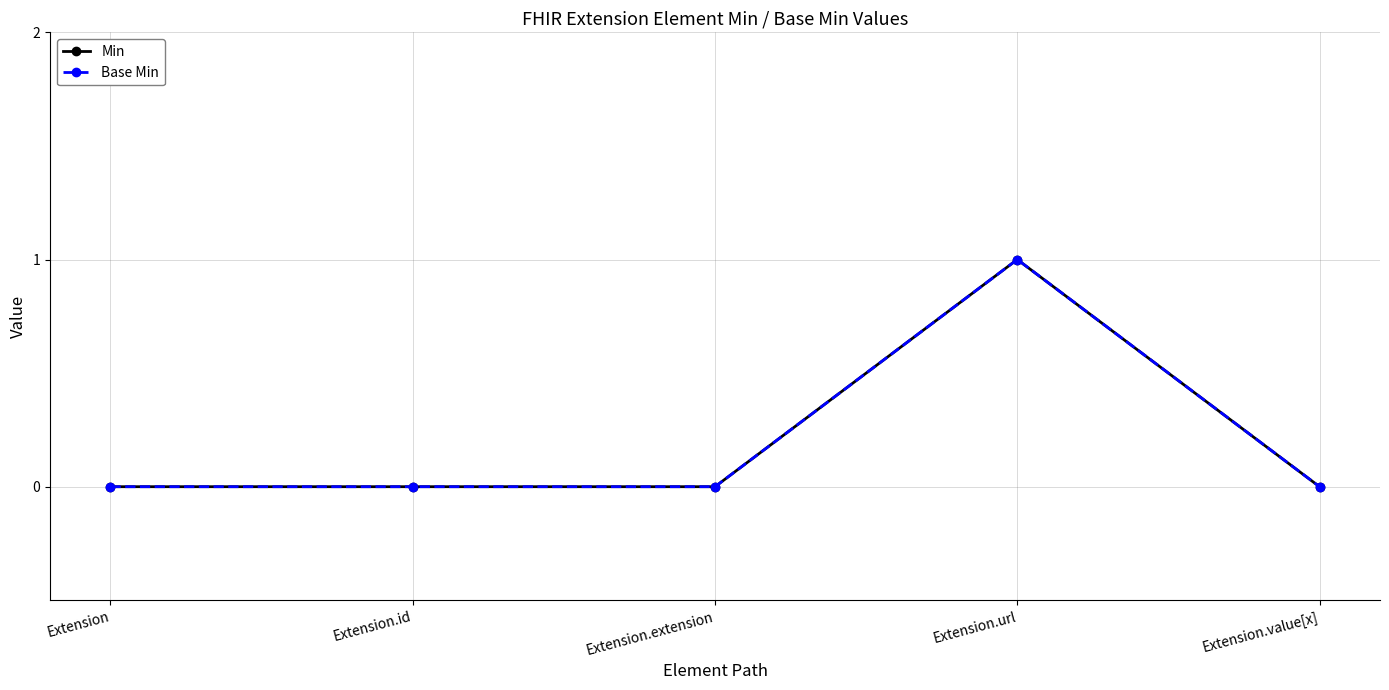

Does the chart have visible grid lines?

Yes